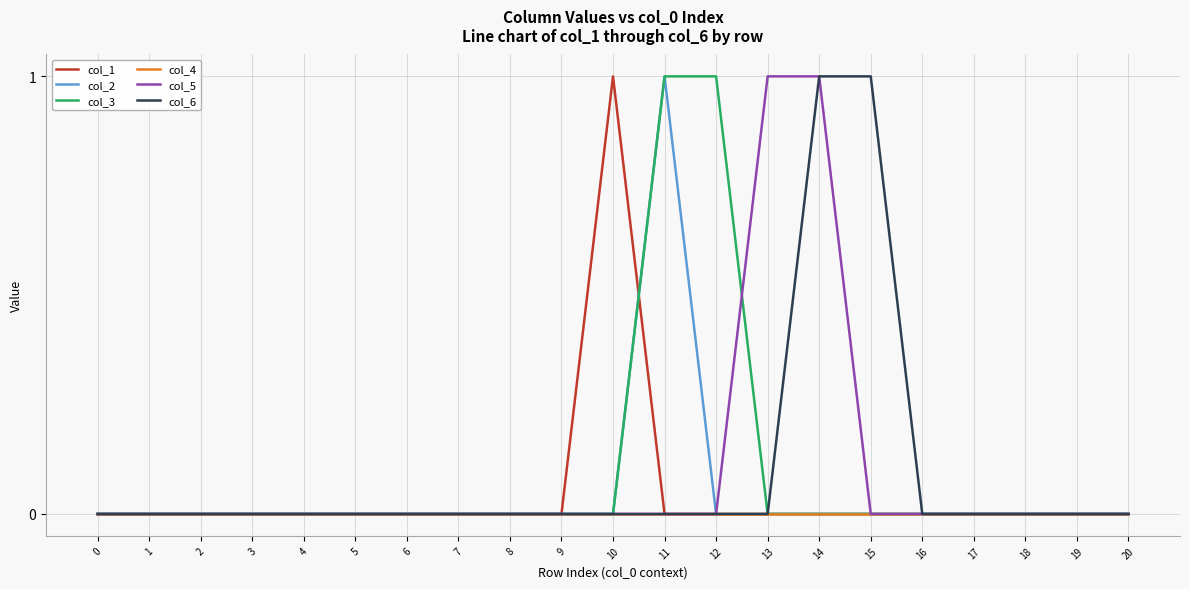

What is the difference between the maximum and second lowest values in the col_5 series?

1